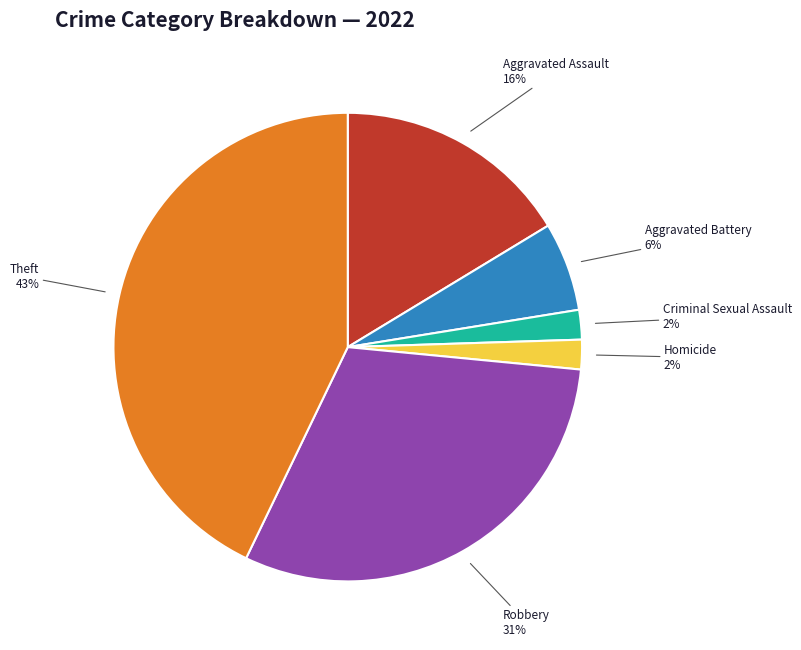

To the nearest percent, what is the average slice percentage?

17%